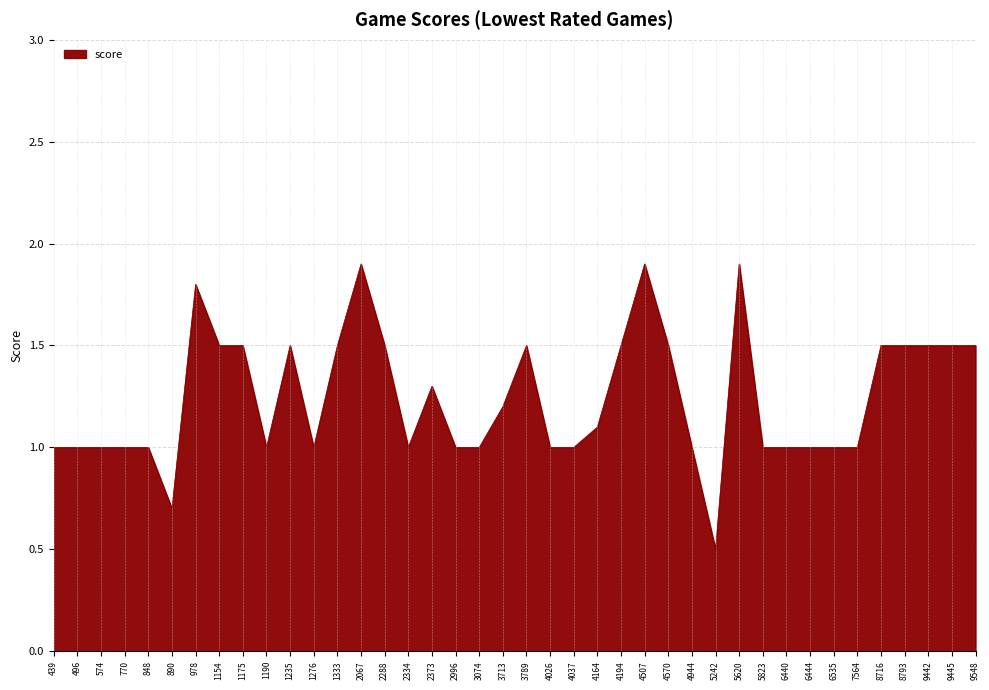

What is the difference between the second highest and minimum values?

1.4